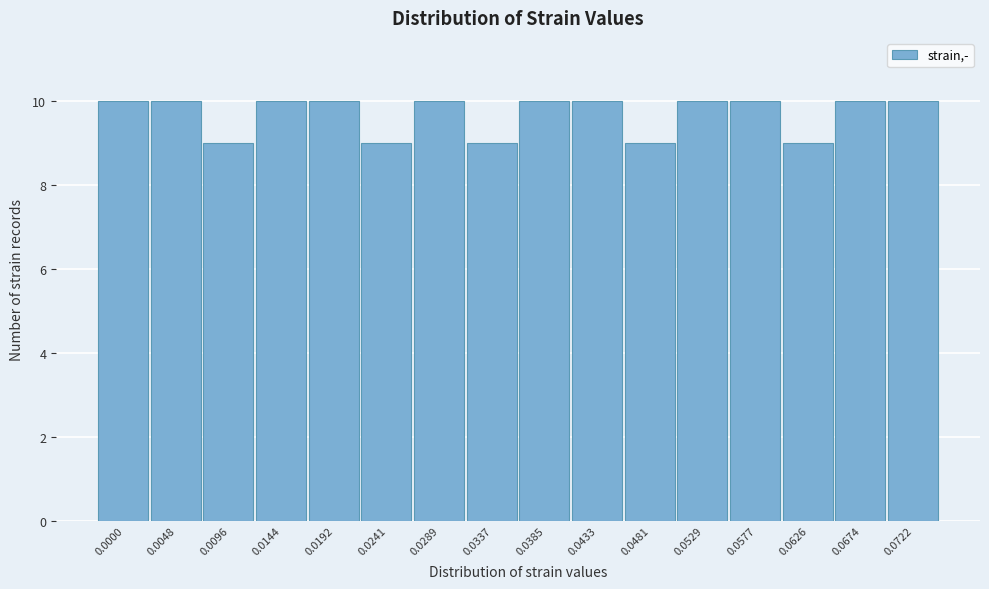

Reading left to right, list all the values displayed in this chart.

0.0000=10	0.0048=10	0.0096=9	0.0144=10	0.0192=10	0.0241=9	0.0289=10	0.0337=9	0.0385=10	0.0433=10	0.0481=9	0.0529=10	0.0577=10	0.0626=9	0.0674=10	0.0722=10